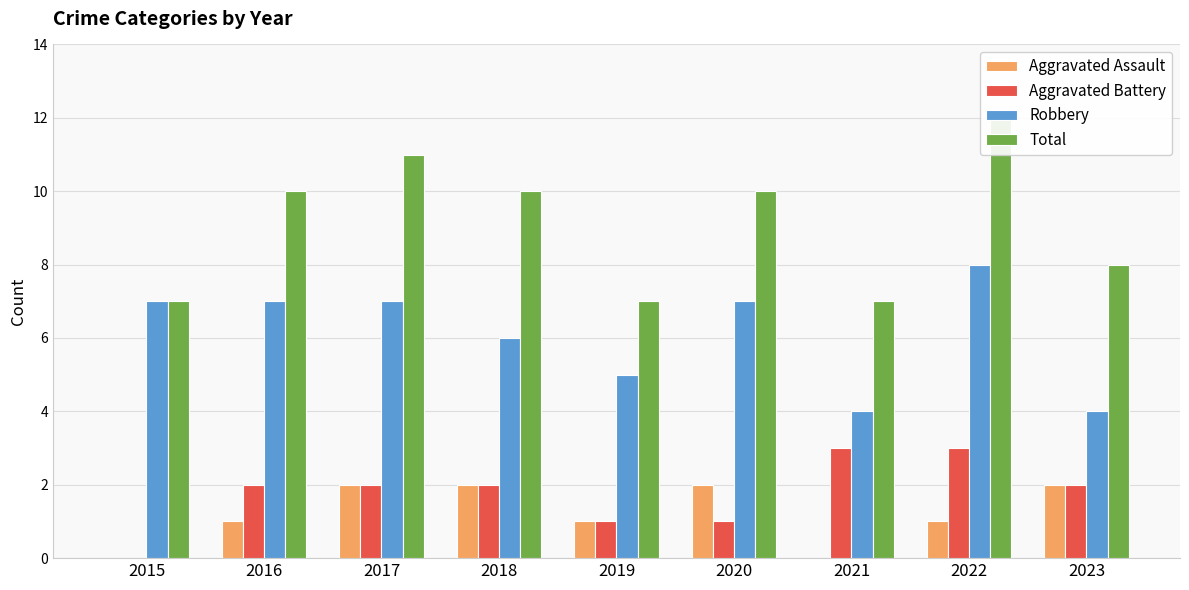

The value of Aggravated Battery at 2016 is 4. True or false?

False